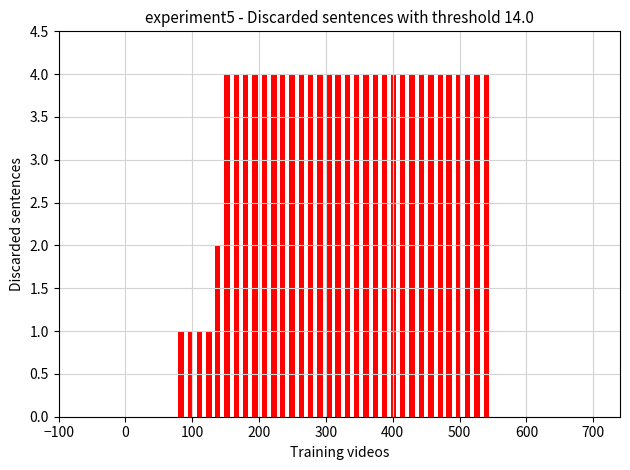

What is the maximum value shown in the chart?

4